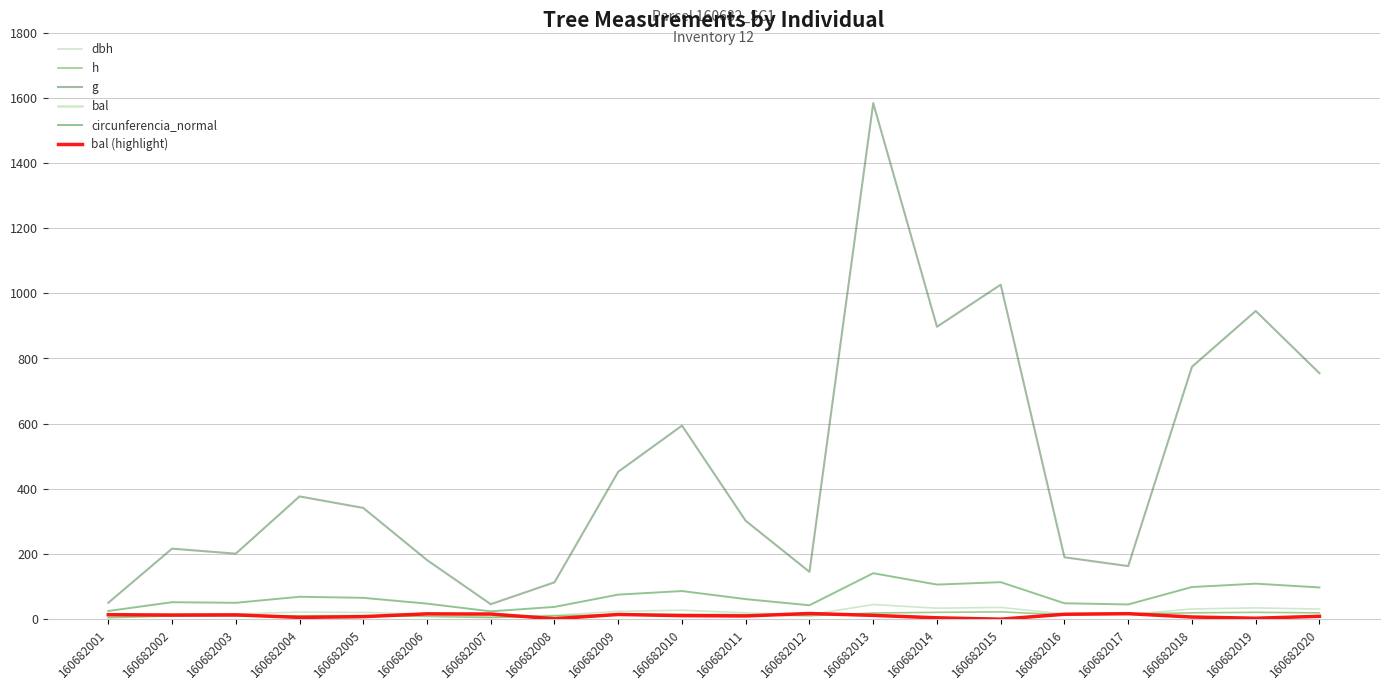

True or false: circunferencia_normal and bal intersect in this chart.

False